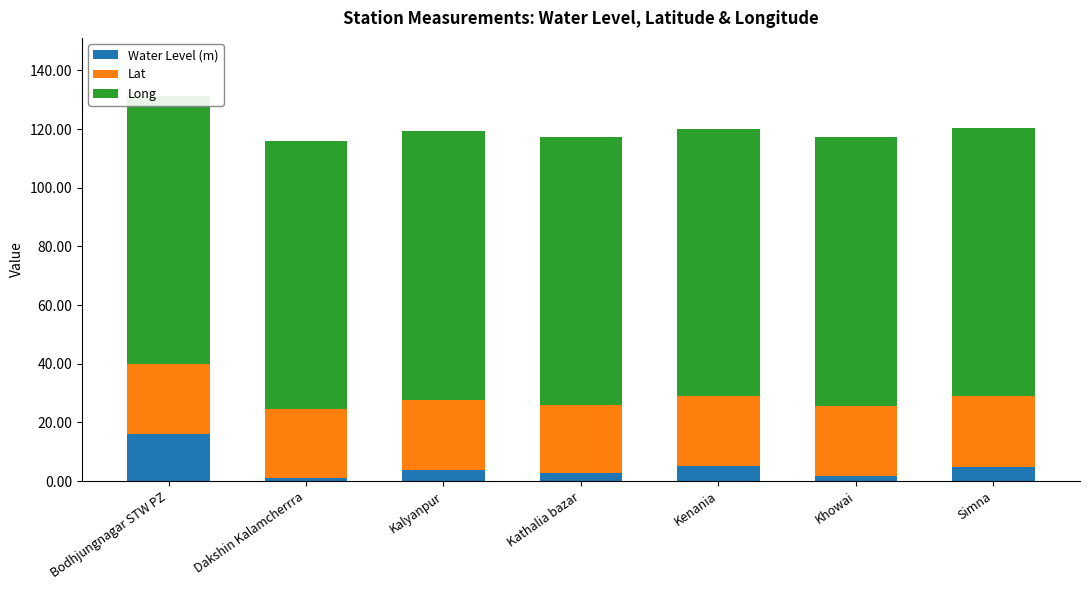

What is the total value across all series at Bodhjungnagar STW PZ?

131.4